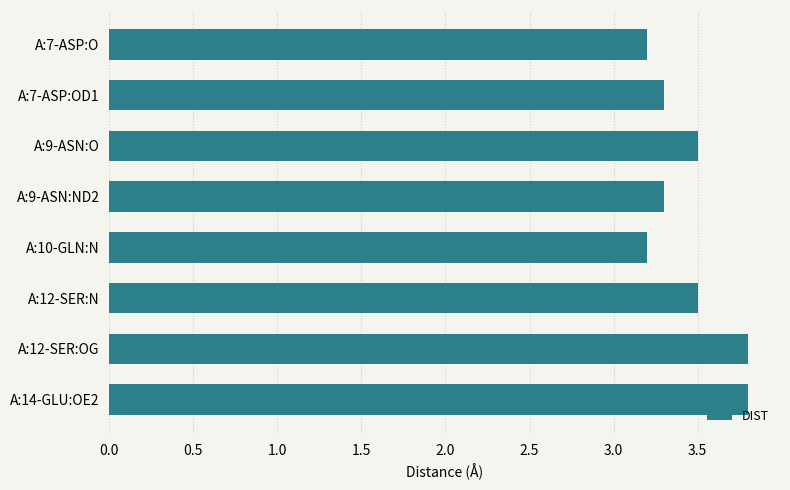

Is it true that the value at 1.0 is 5.1?

False